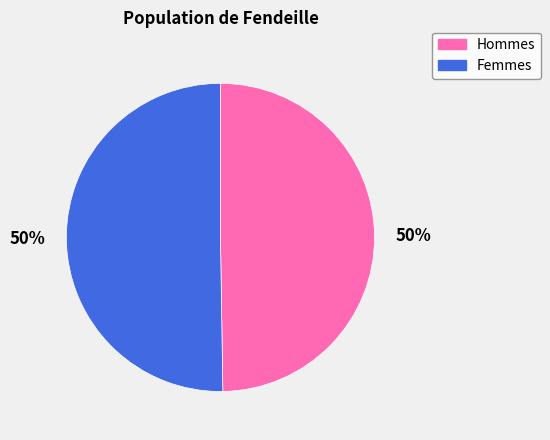

To the nearest percent, what is the average slice percentage?

50%